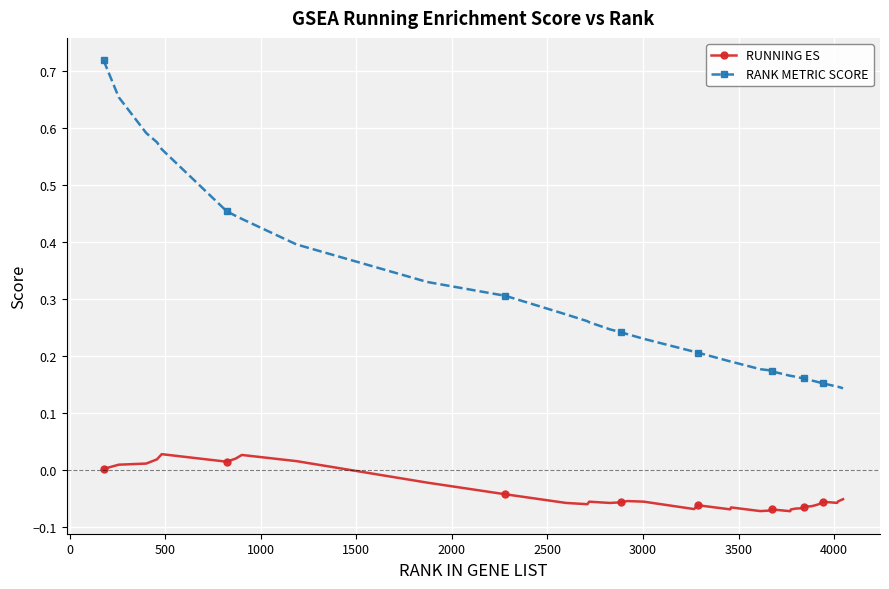

Which series has the largest total across all categories?

RANK METRIC SCORE